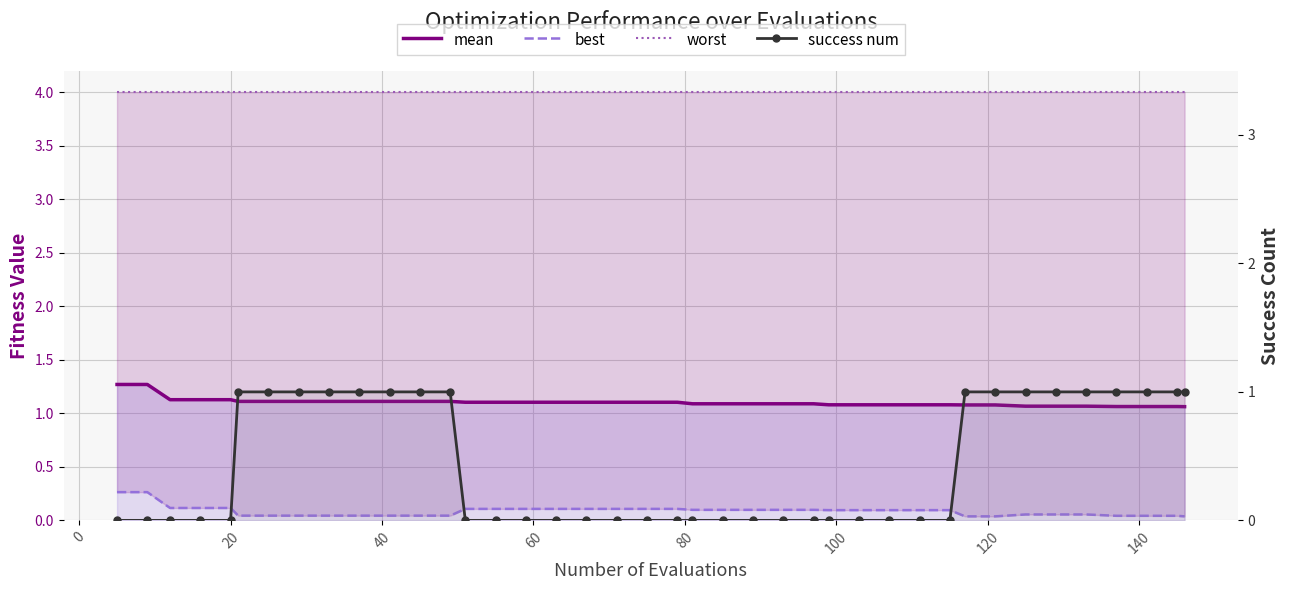

Which series has the largest range (max minus min)?

success num